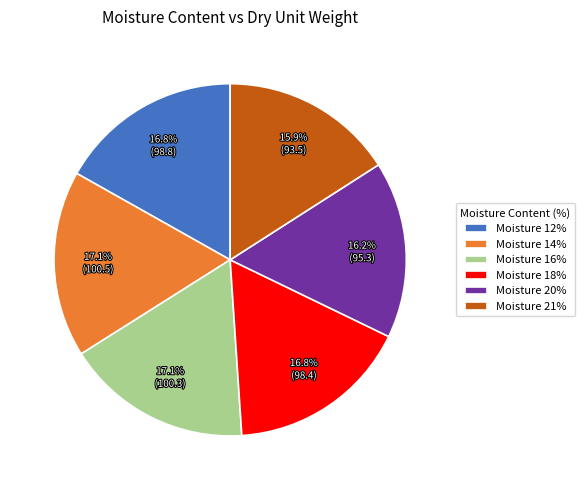

Do Moisture 16% and Moisture 14% together represent more than half of the pie?

No